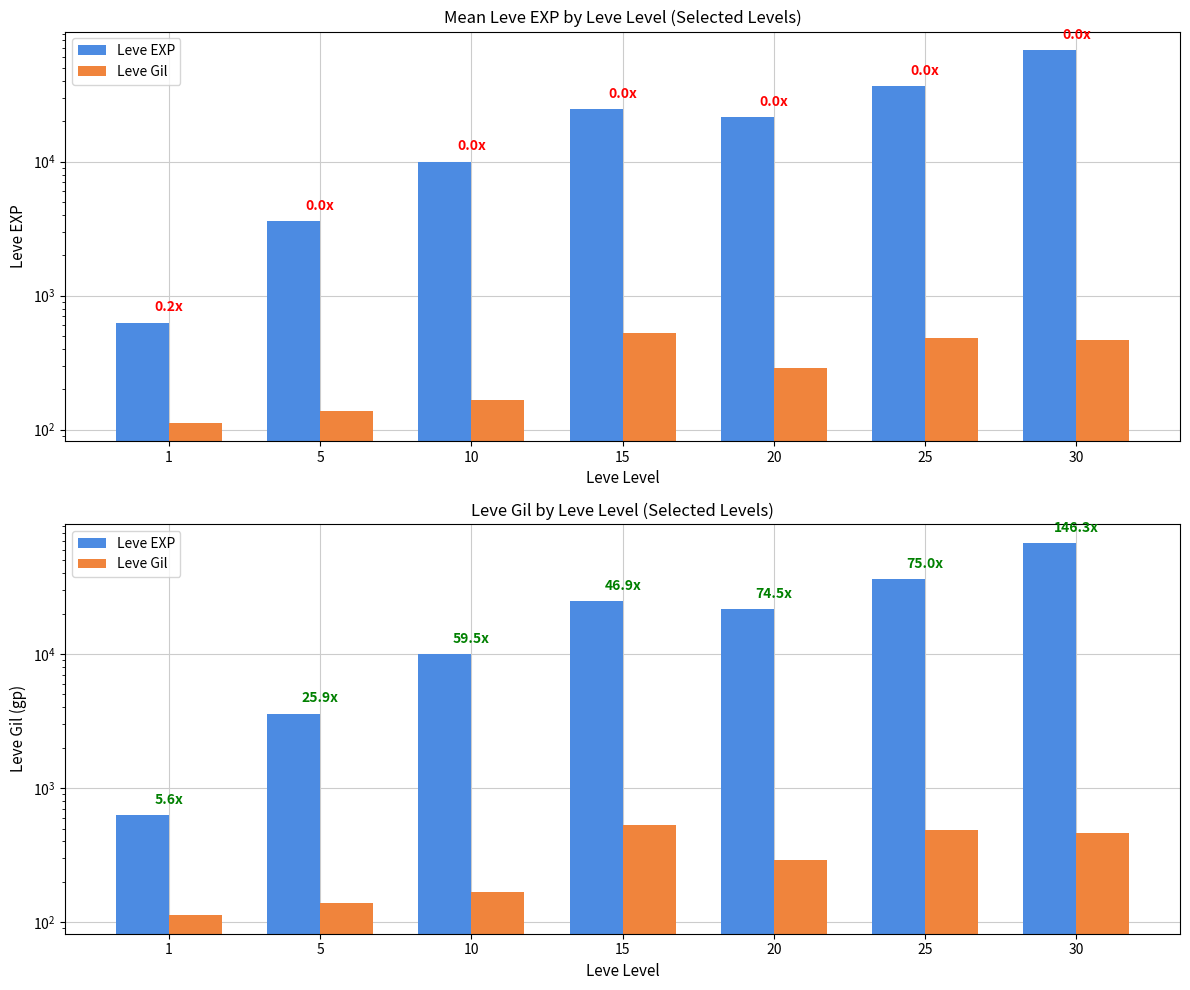

Is it true that Leve Gil equals 113 at 1?

True